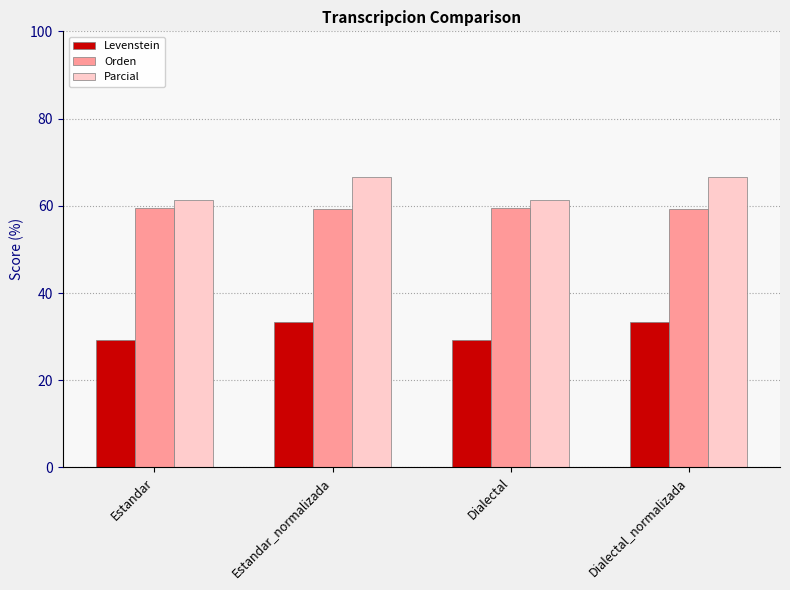

What is the sum of the Parcial values at Dialectal_normalizada and Dialectal?

128.0